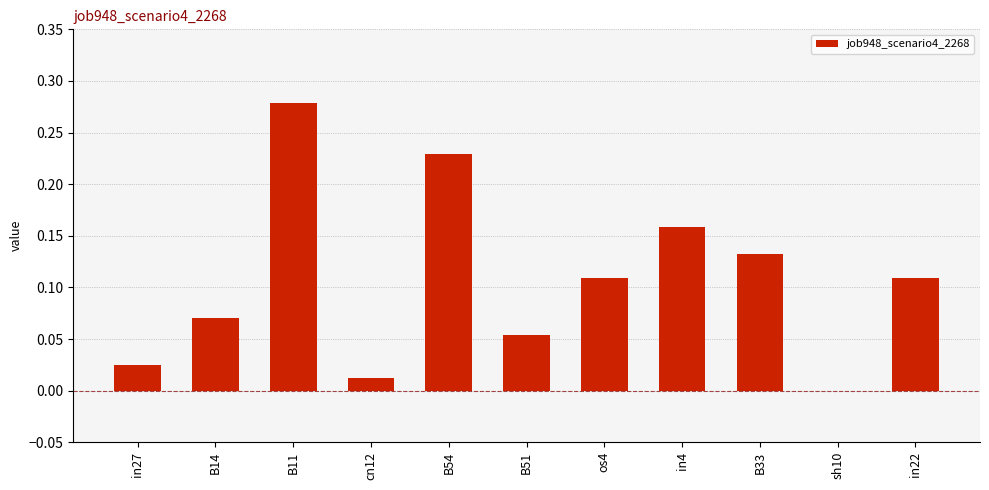

The chart shows a value of -0.2 at sh10. True or false?

False